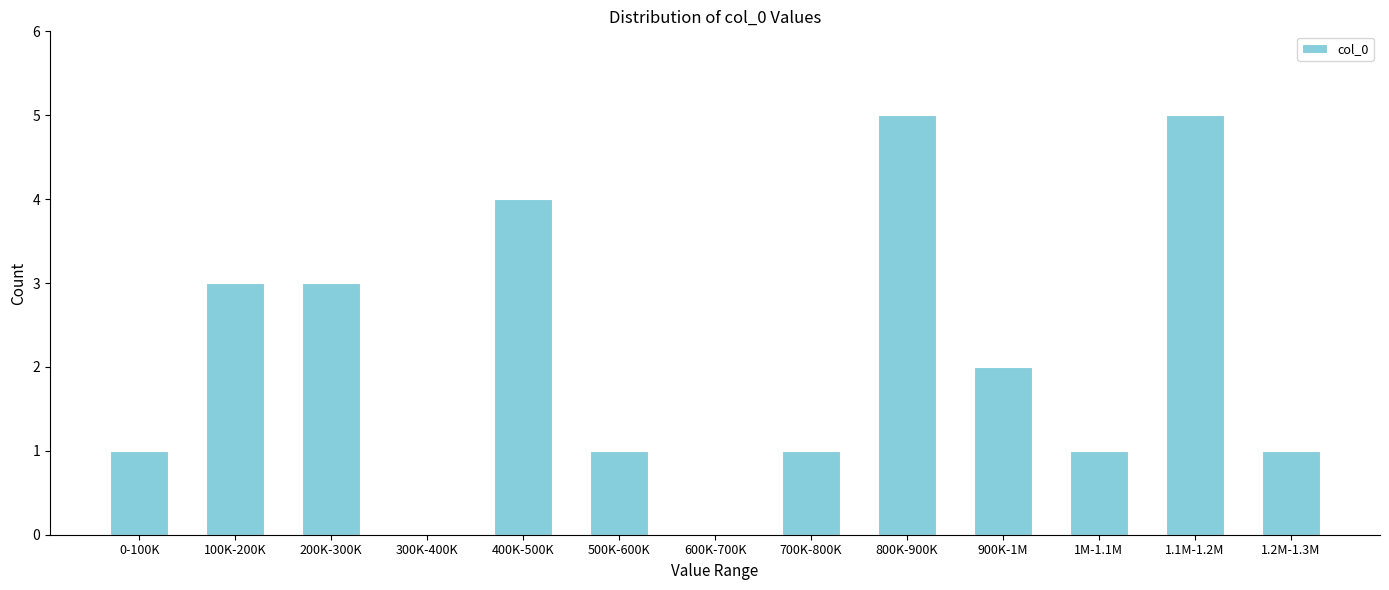

Reading left to right, extract all data points from this chart.

0-100K=1	100K-200K=3	200K-300K=3	300K-400K=0	400K-500K=4	500K-600K=1	600K-700K=0	700K-800K=1	800K-900K=5	900K-1M=2	1M-1.1M=1	1.1M-1.2M=5	1.2M-1.3M=1